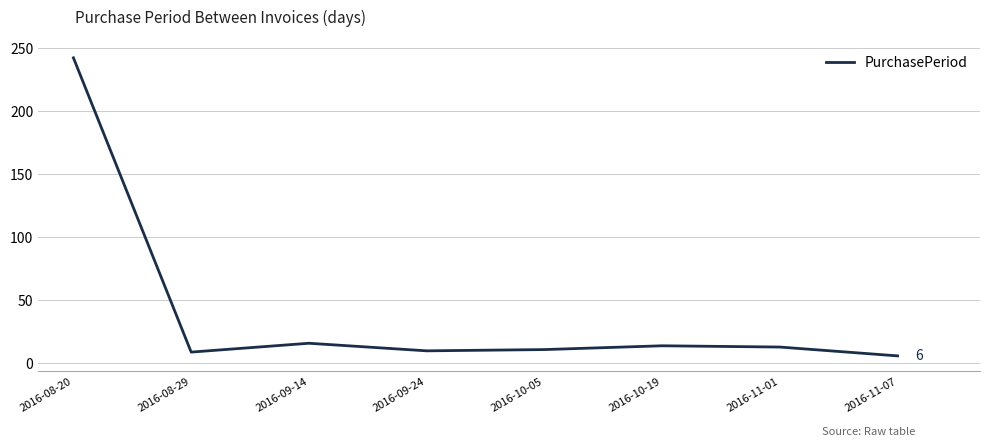

What is the approximate value at 2016-09-14, to the nearest 5?

15